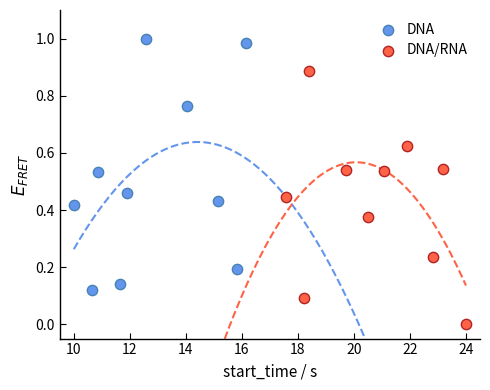

Which series reaches the minimum Y coordinate?

DNA/RNA